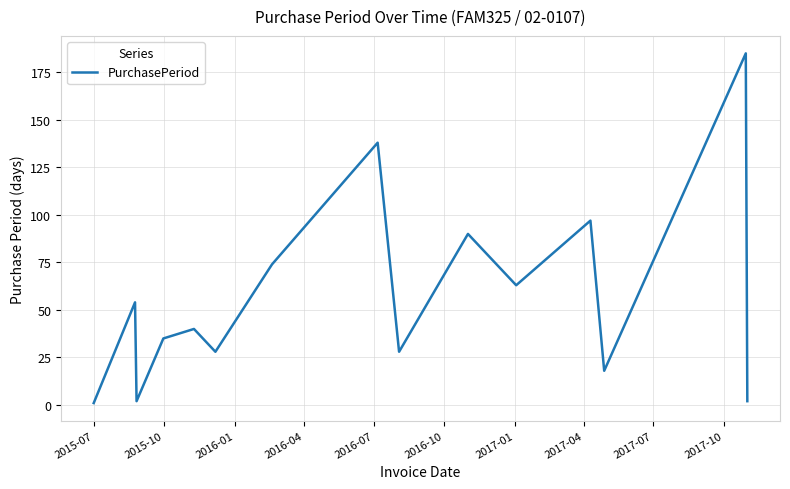

What is the difference between the maximum and minimum values?

184